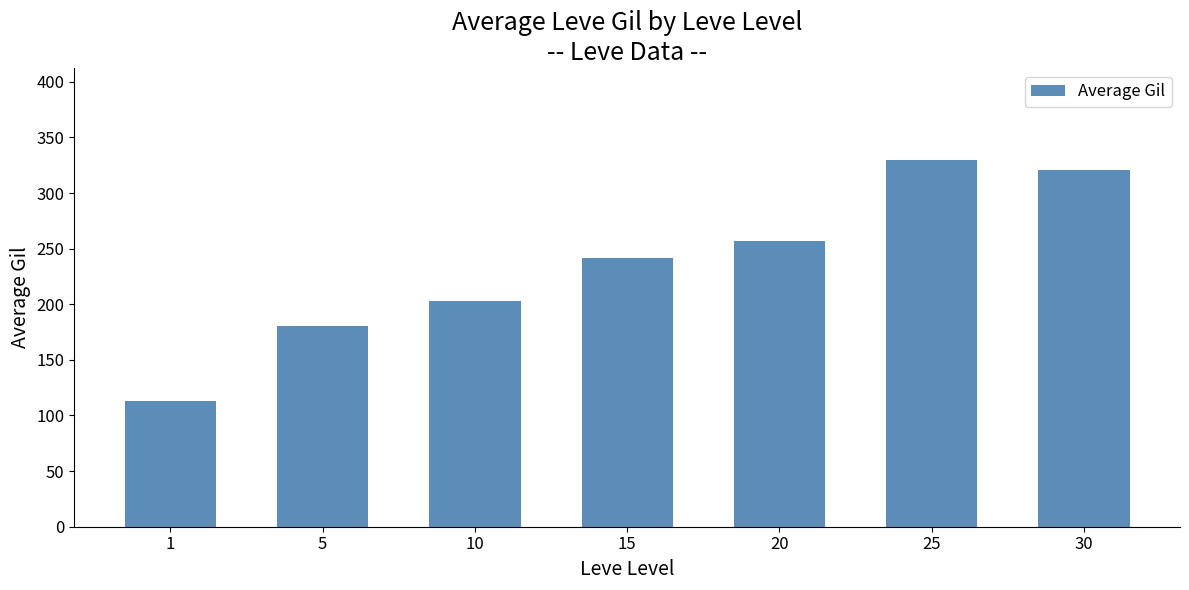

Approximately how many times larger is the value at 20 compared to 5?

1.4